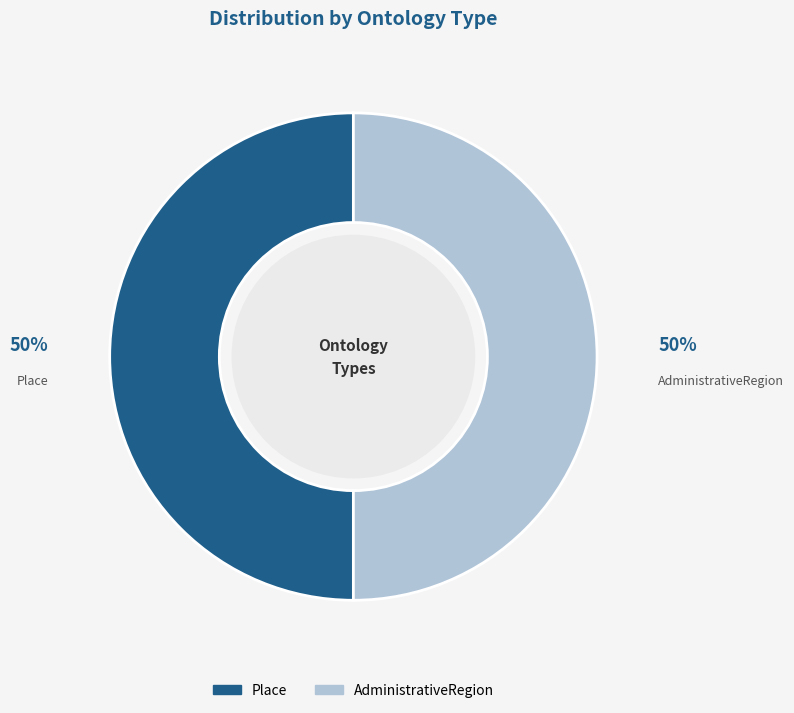

To the nearest percent, what is the difference between the largest and smallest slice percentages?

0%